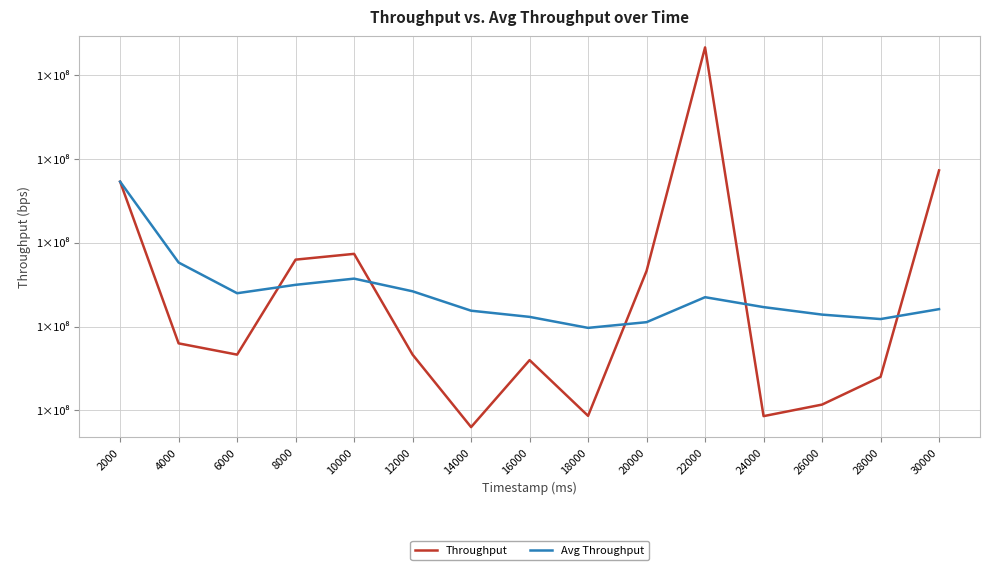

What are all the series names shown in the legend?

Throughput, Avg Throughput